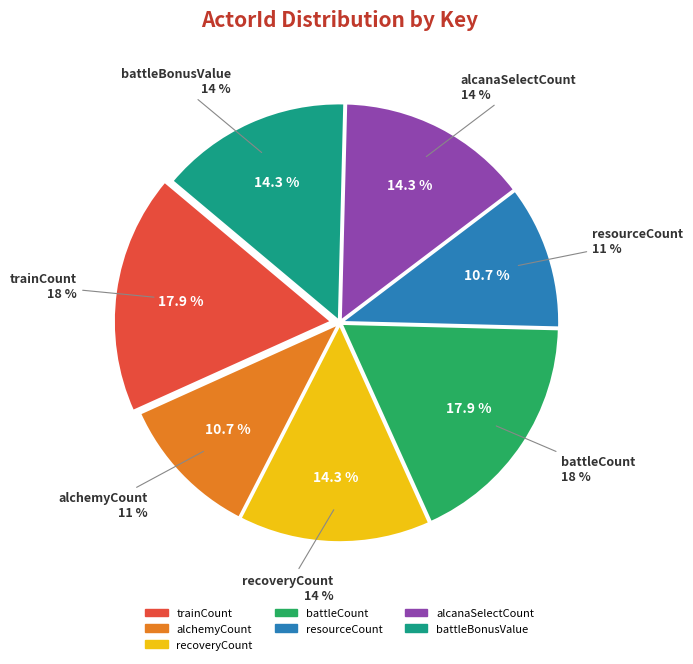

What is the largest slice in the pie chart?

trainCount